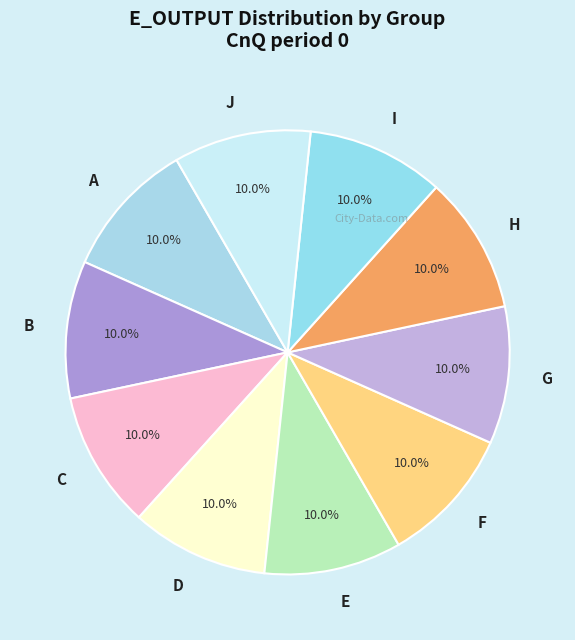

Is E the majority of the pie?

No